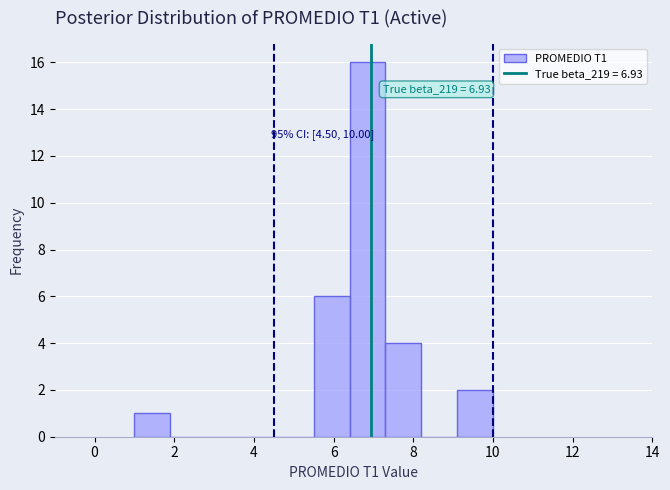

Over which range of the x-axis is the bar tallest?

6.4 to 7.3